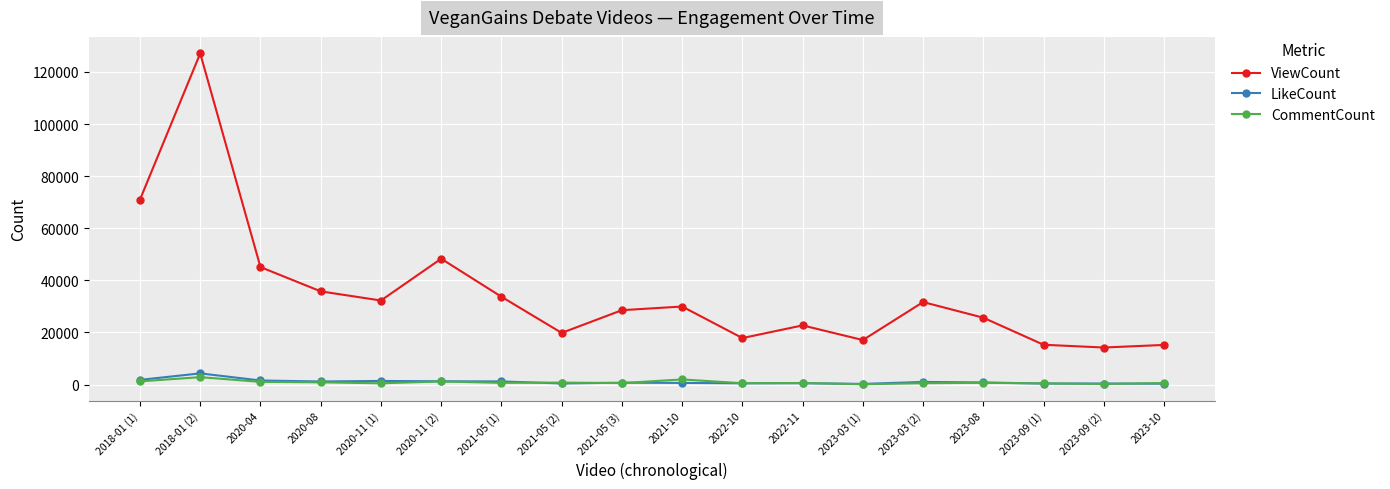

What are all the series names shown in the legend?

ViewCount, LikeCount, CommentCount